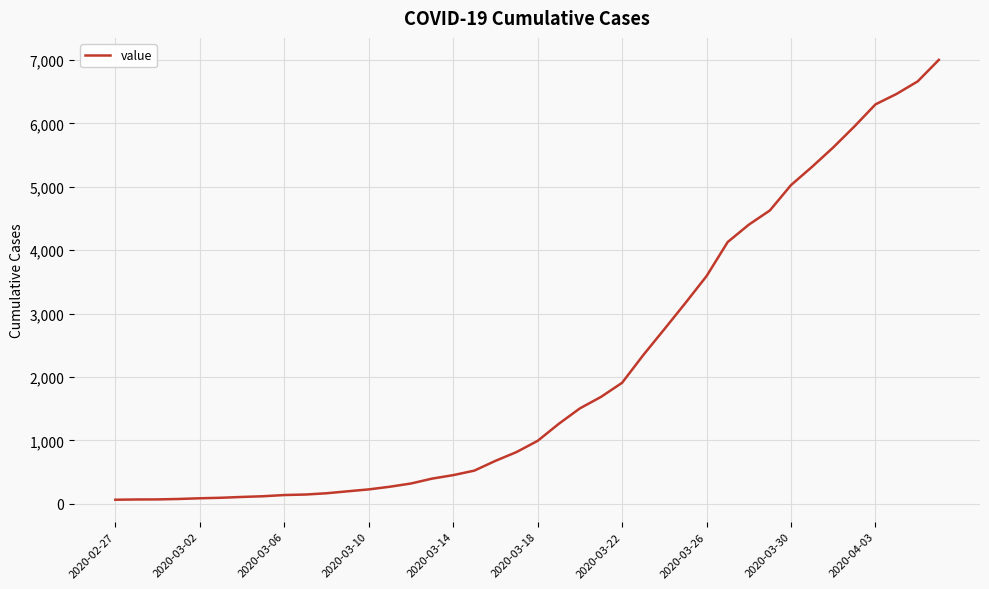

What is the difference between the maximum and minimum values?

6939